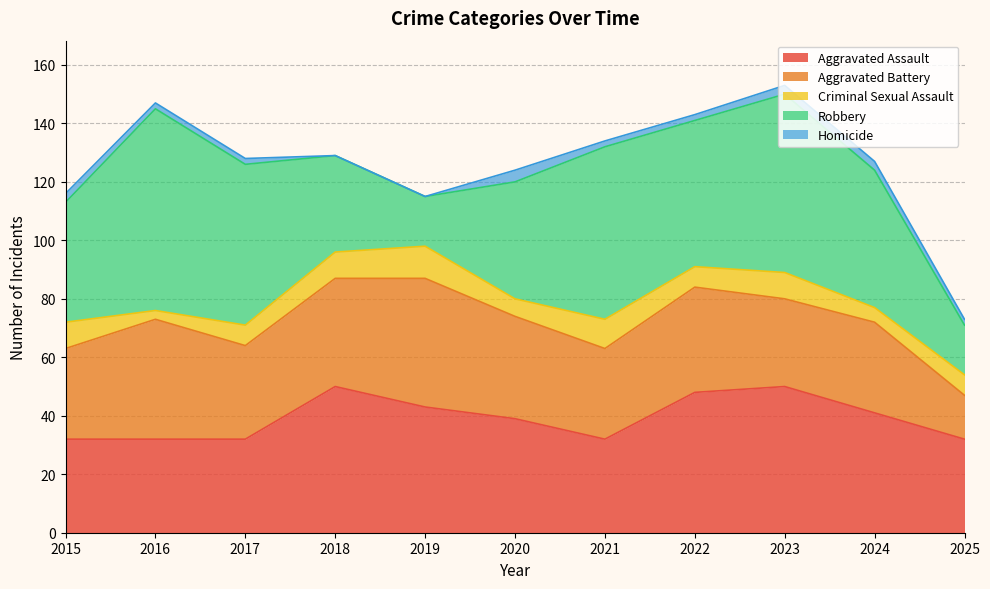

The Aggravated Assault series shows 39 at 2020. True or false?

True